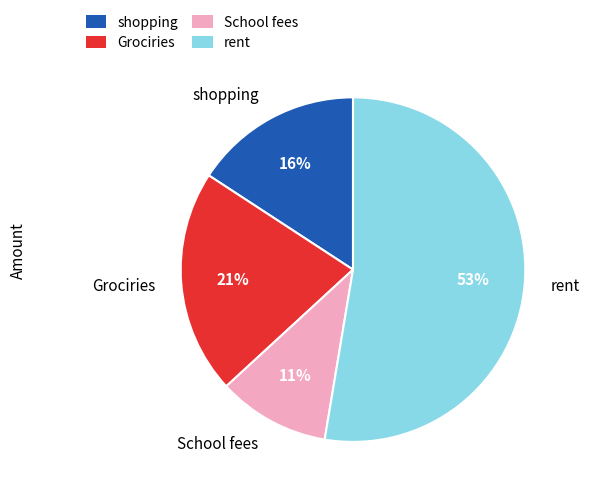

Which has a higher value, Grociries or School fees?

Grociries